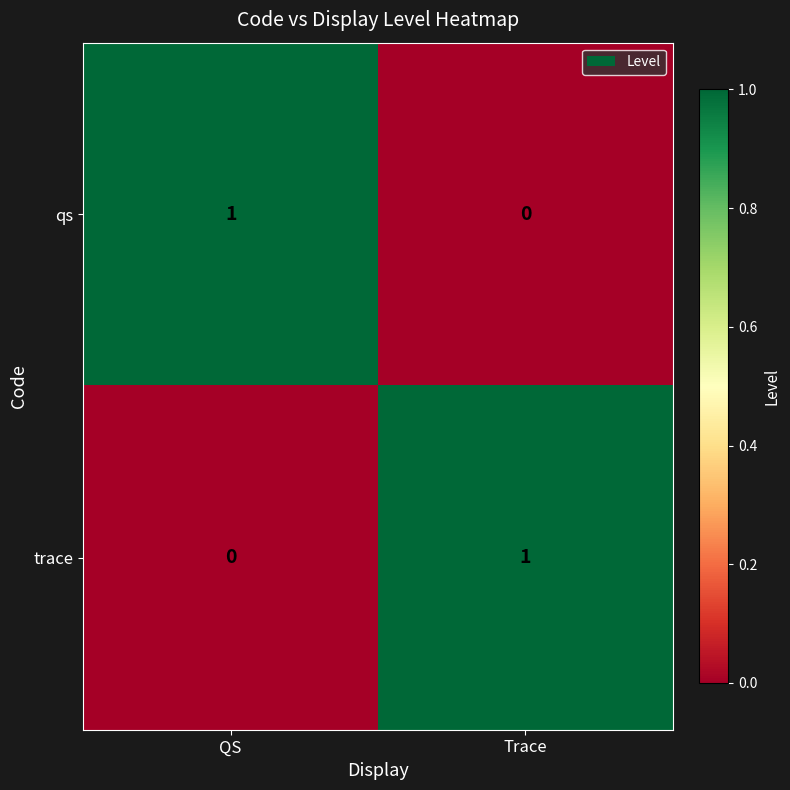

Rank the series at Trace from lowest to highest value.

qs, trace